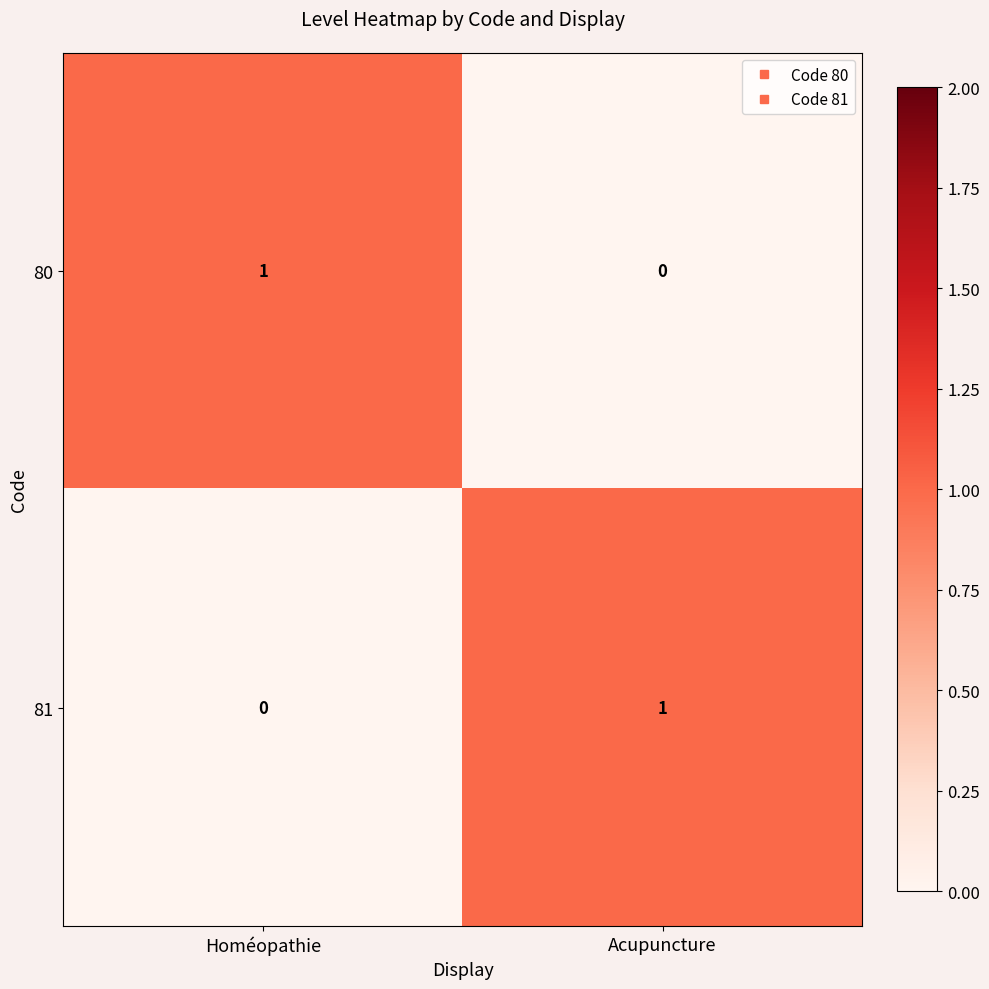

At how many categories does at least one series exceed 0?

2